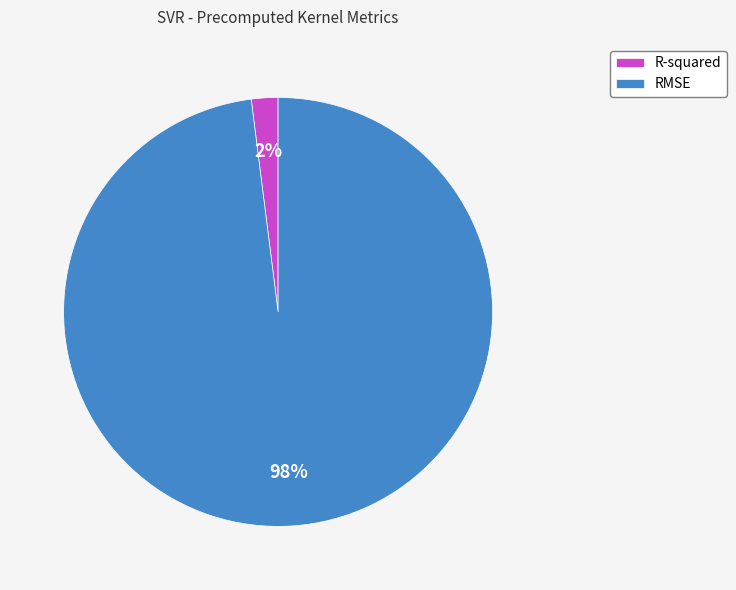

Between RMSE and R-squared, which is larger?

RMSE